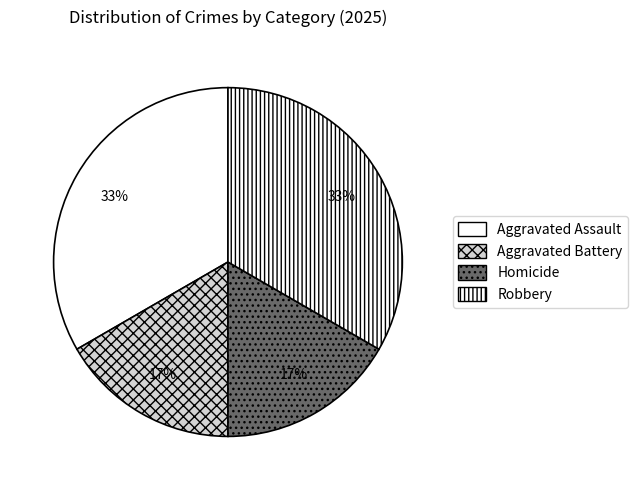

What is the ratio of the value at Robbery to the value at Aggravated Battery?

2.0